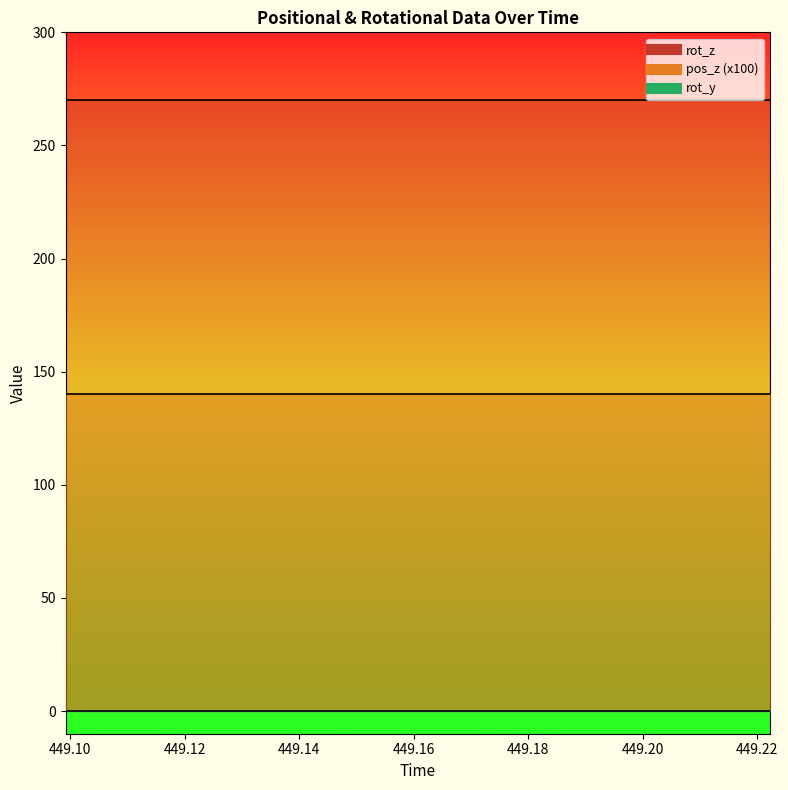

True or false: rot_y has more than 1 points higher than both neighbors.

False